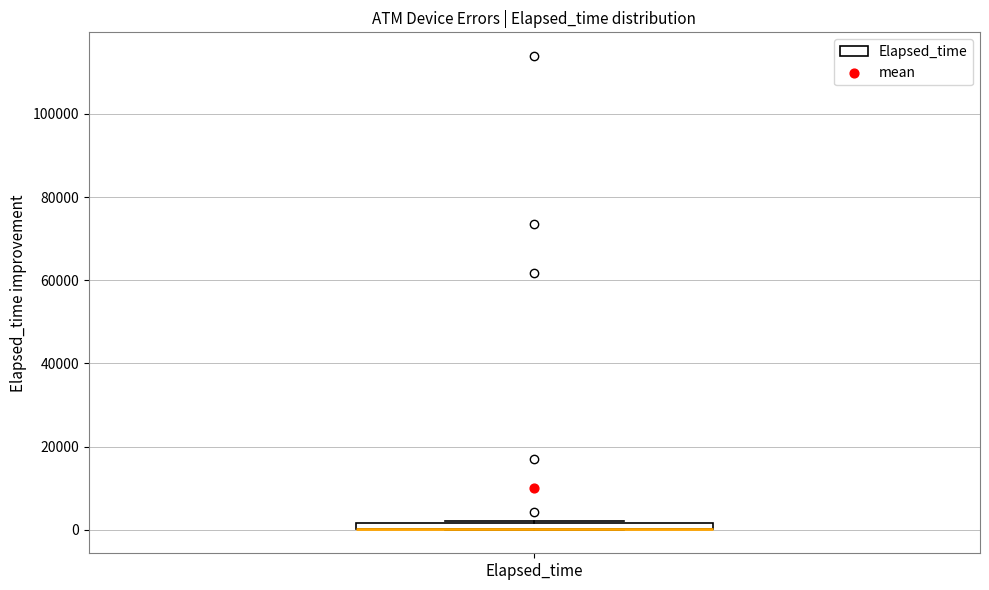

Where is the upper edge of the box for Elapsed_time on the y-axis? The values are not printed on the chart, so give them approximately, as read against the axis.

2000